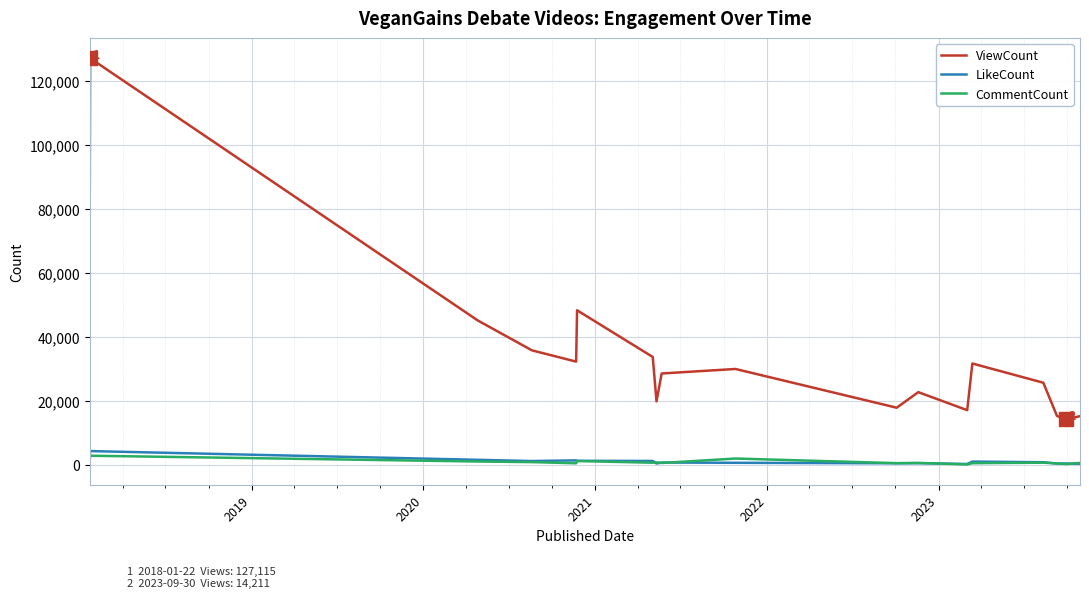

True or false: ViewCount and LikeCount cross at least once.

False